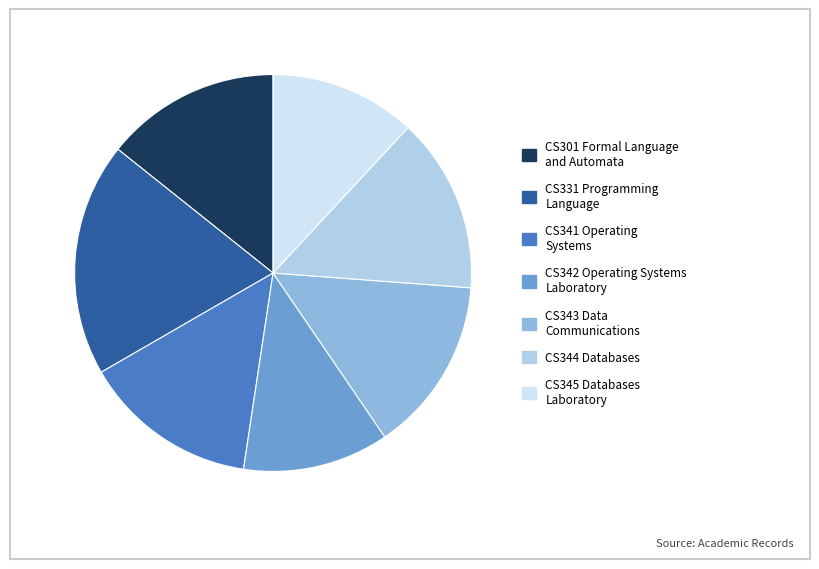

Is it true that CS301 Formal Language and Automata is 14% of the pie?

True